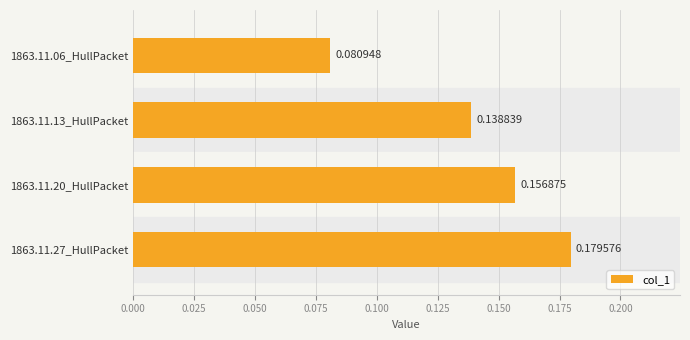

Which category has the lowest value across all series?

1863.11.06_HullPacket